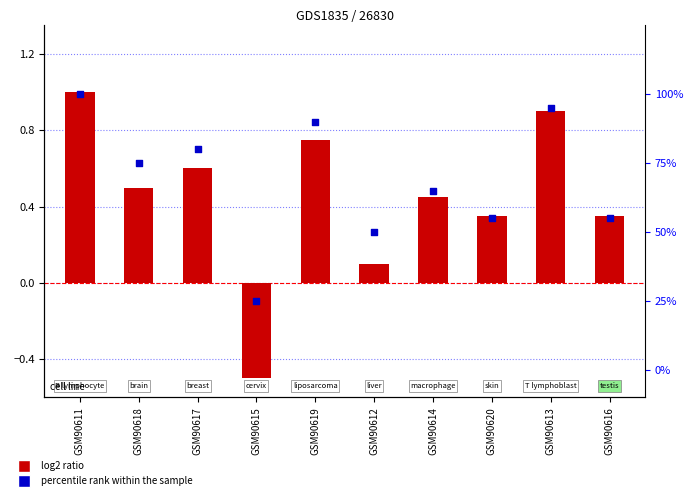

At which category is the sum across all series the highest?

GSM90611